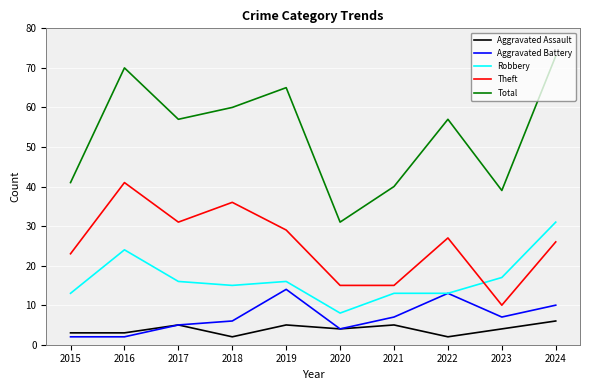

Is it true that Robbery equals 9 at 2017?

False